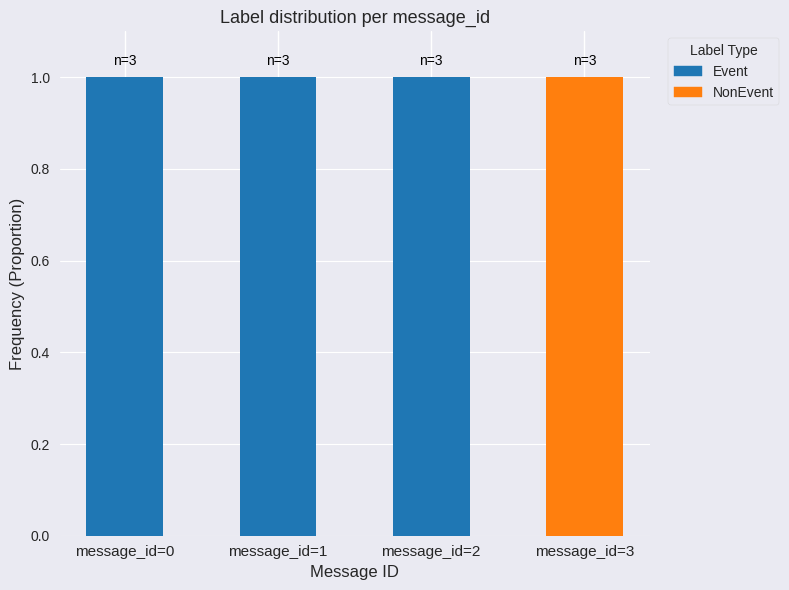

The Event series shows 1 at message_id=2. True or false?

True